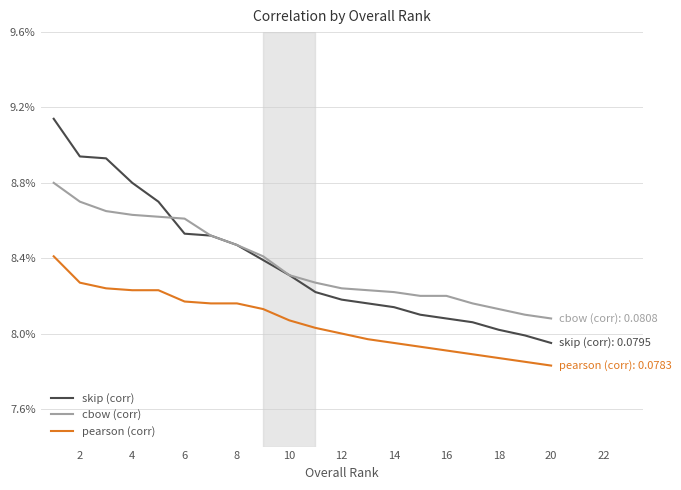

True or false: pearson (corr) and skip (corr) intersect in this chart.

False